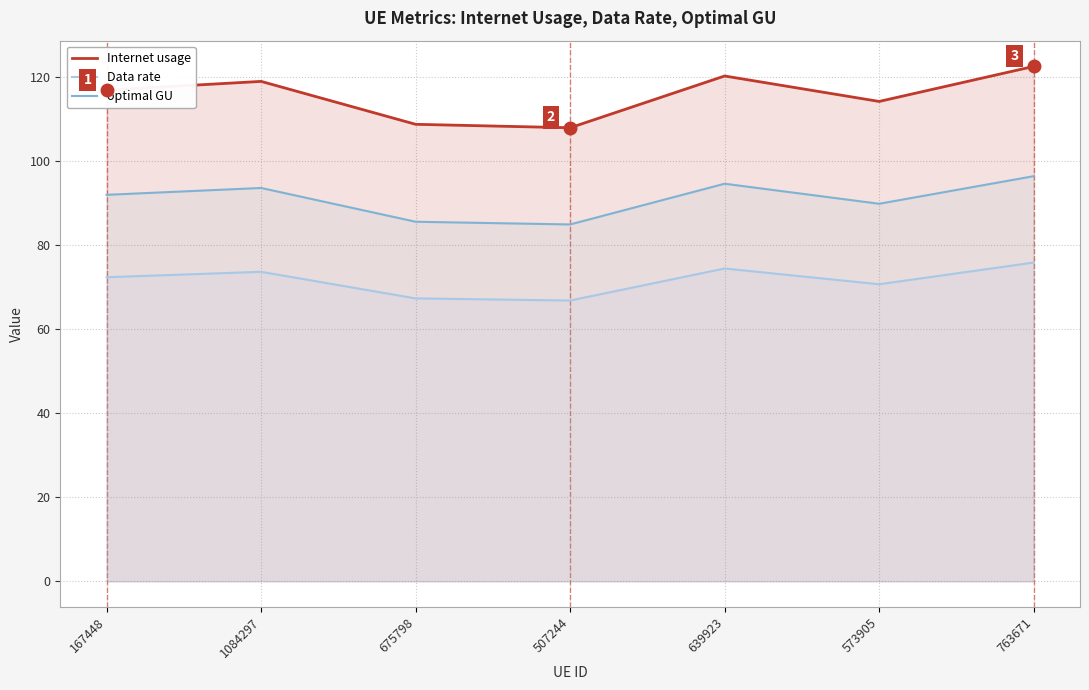

How many data points does each series have?

7